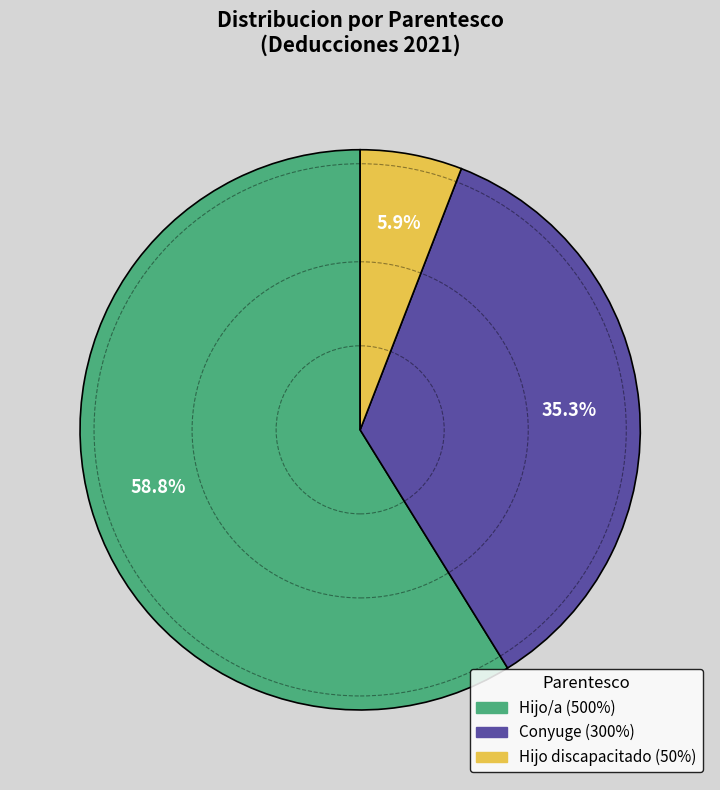

To the nearest percent, what is the average slice percentage?

33%